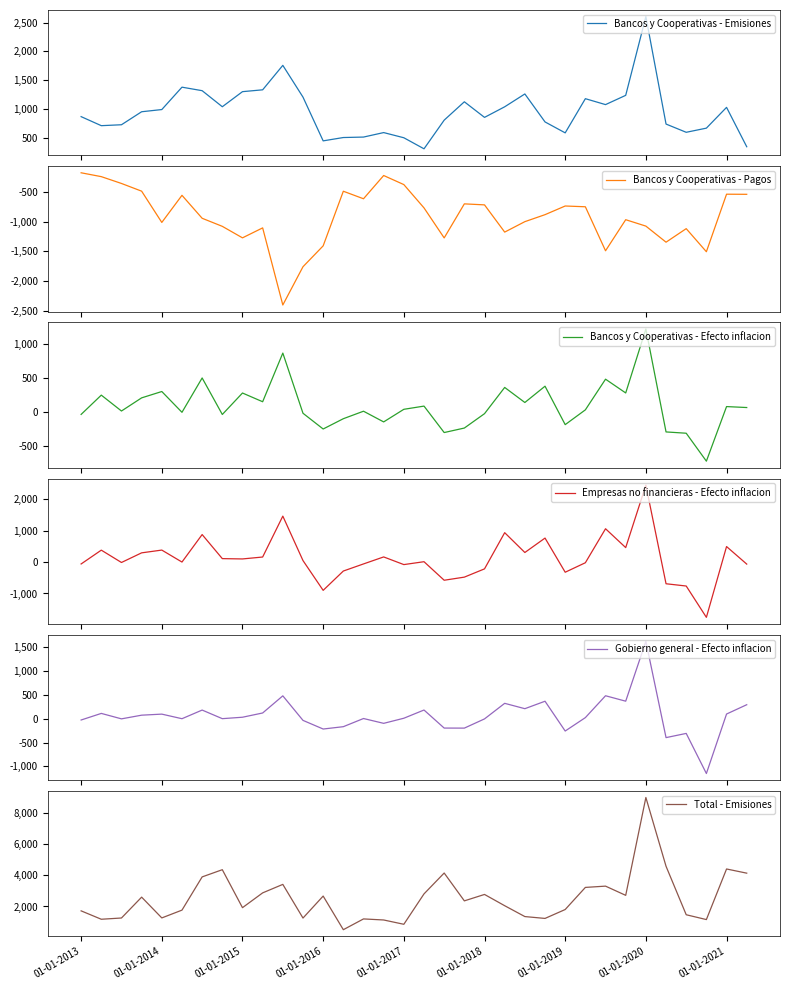

True or false: Empresas no financieras - Efecto inflacion and Bancos y Cooperativas - Emisiones intersect in this chart.

False